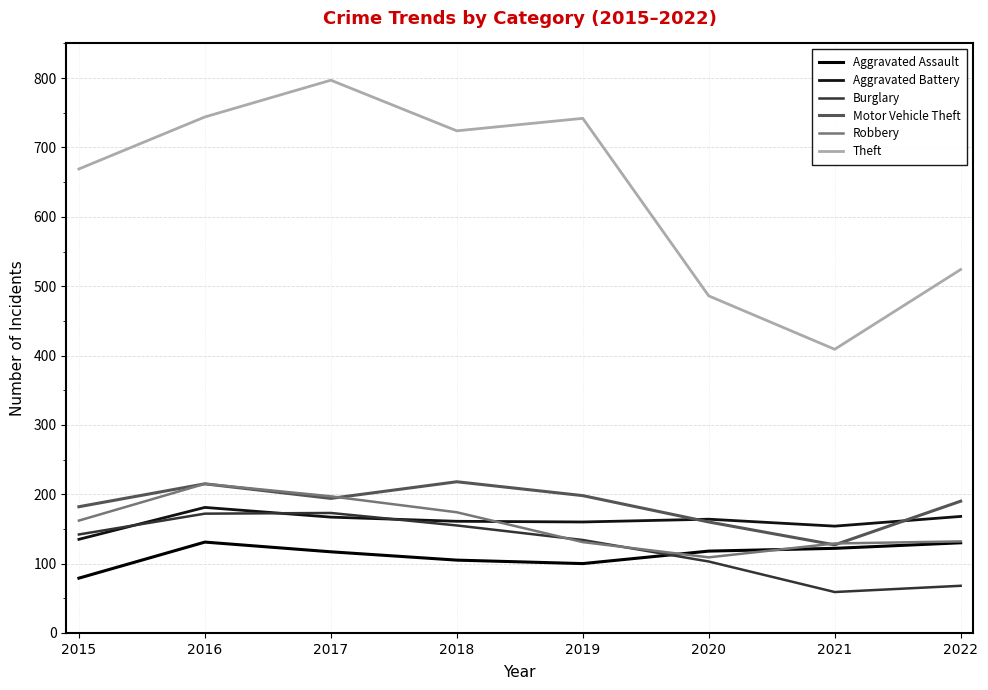

At which label is Robbery closest to 162?

2015